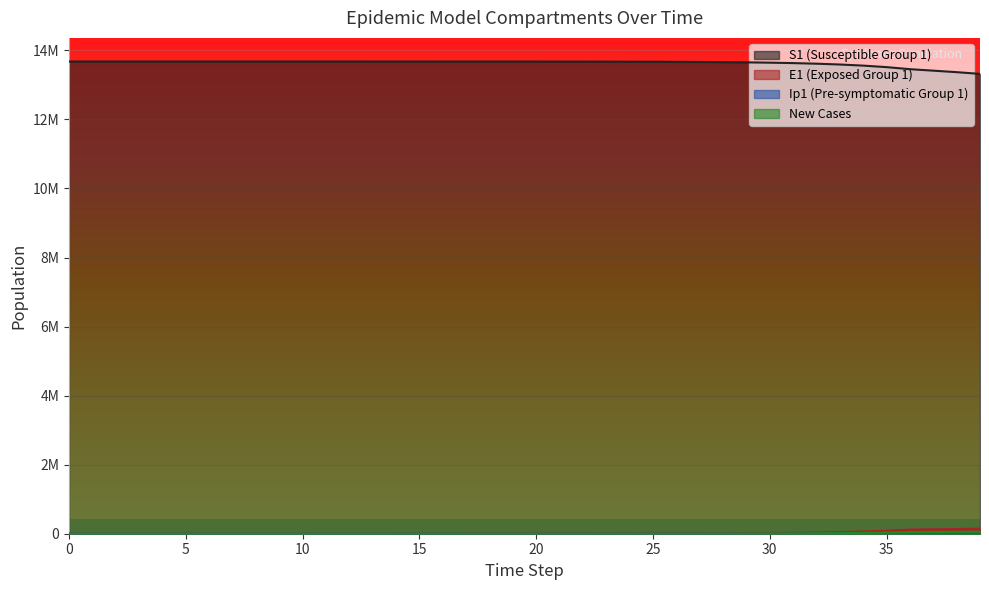

What is the maximum value for new_cases?

56148.6